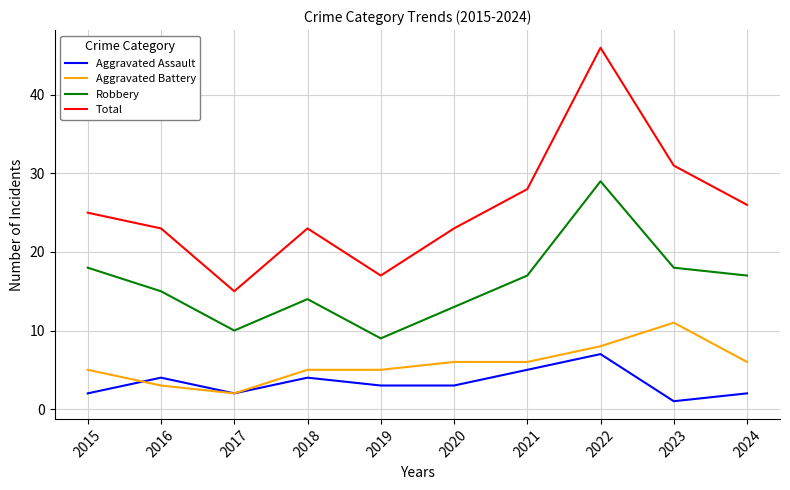

Rank the series by their maximum value, from lowest to highest.

Aggravated Assault, Aggravated Battery, Robbery, Total